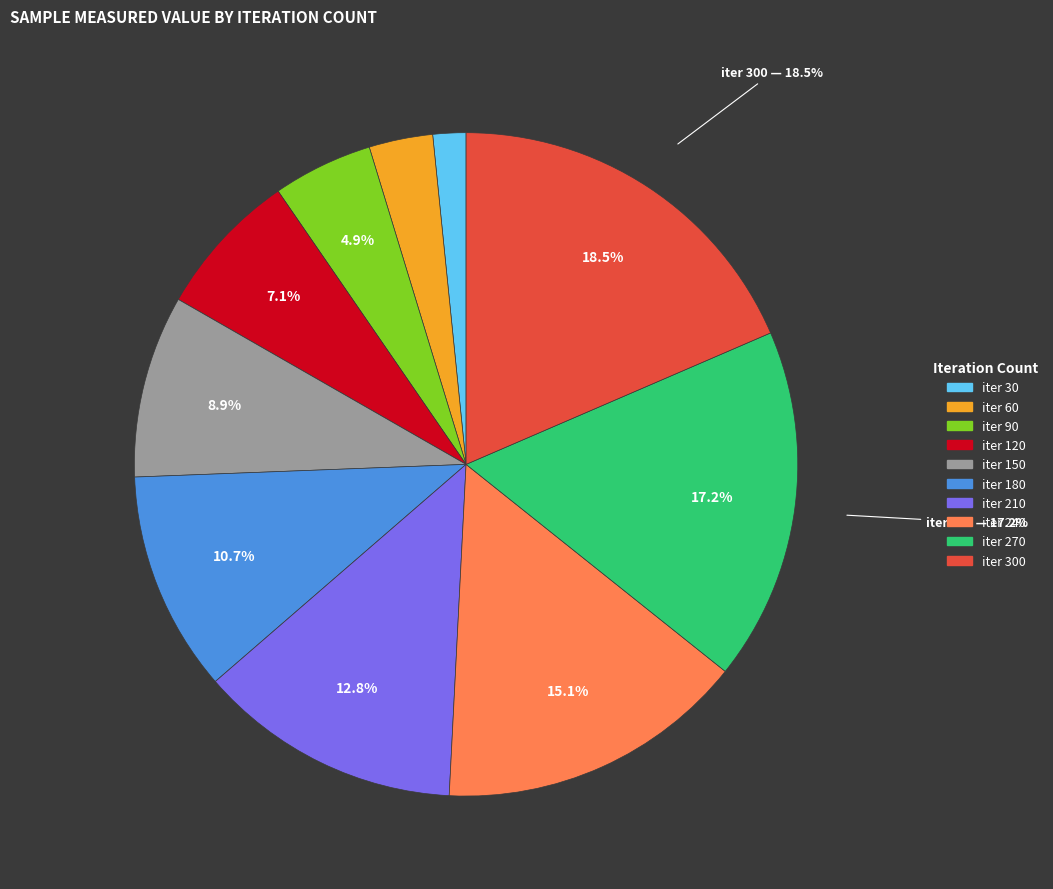

To the nearest percent, what is the average slice percentage?

10%